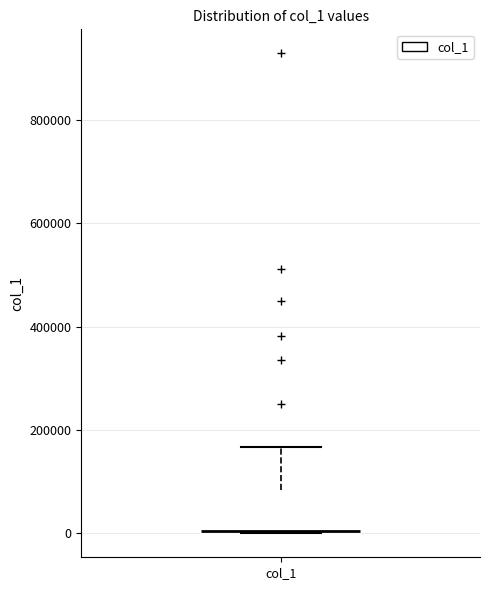

Transcribe this box plot: give where the median line is, the range the box spans, and where the two whiskers end, as read against the y-axis. The values are not printed on the chart, so give them approximately, as read against the axis.

median 0 (drawn on the box's lower edge), box 0 to 80000, whiskers 0 to 160000